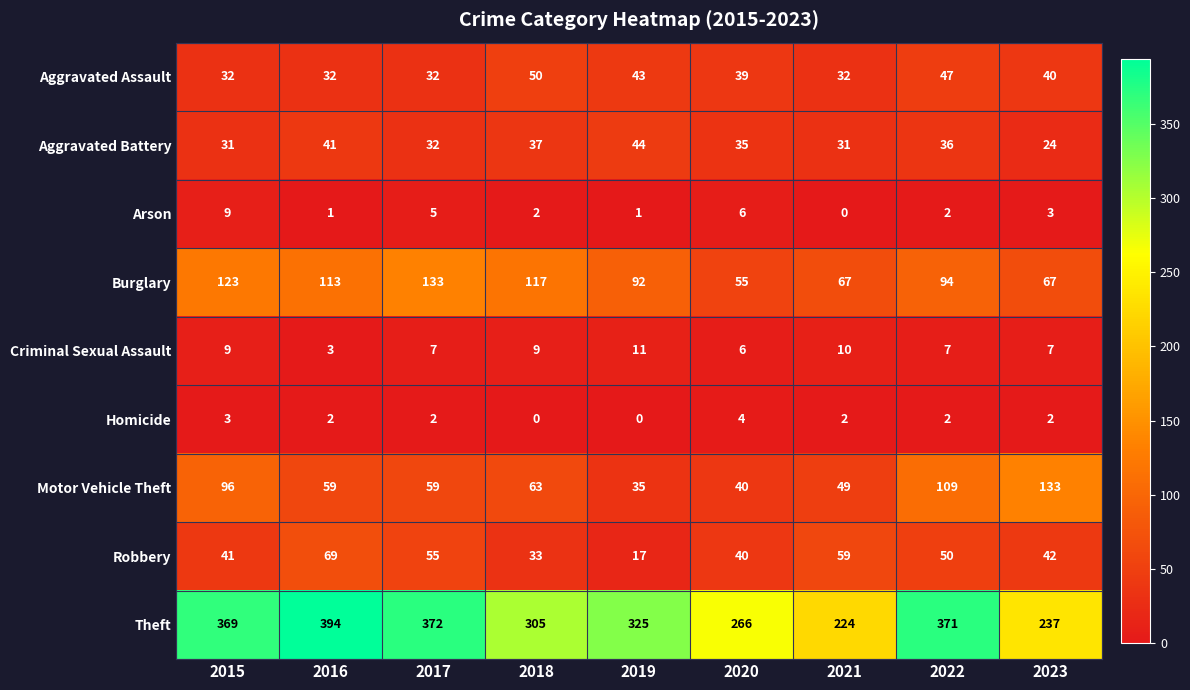

What is the highest value of the Arson series?

9